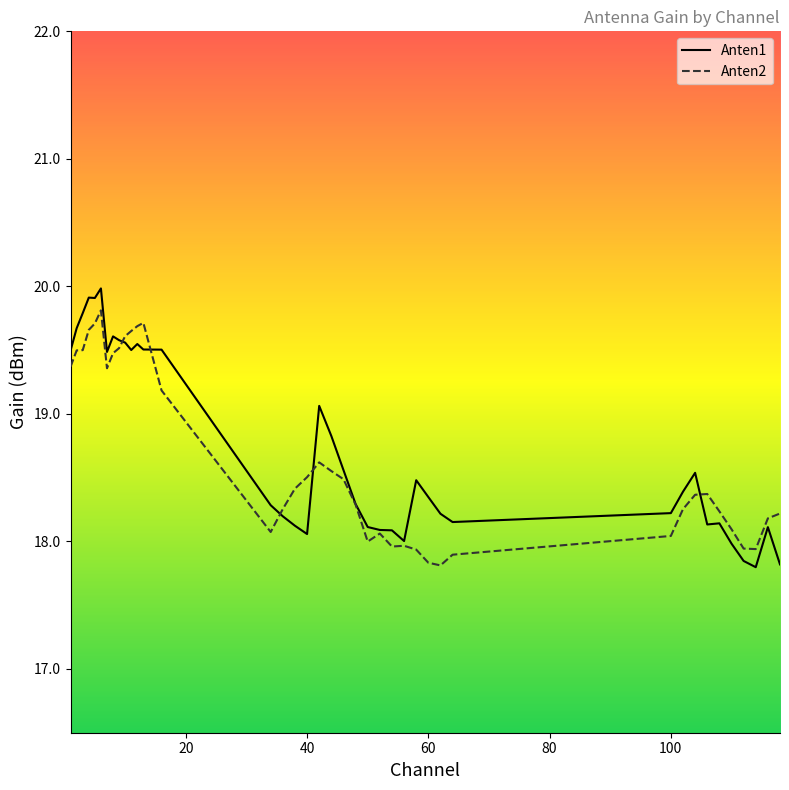

After their last crossing, which series has the higher values: Anten1 or Anten2?

Anten2